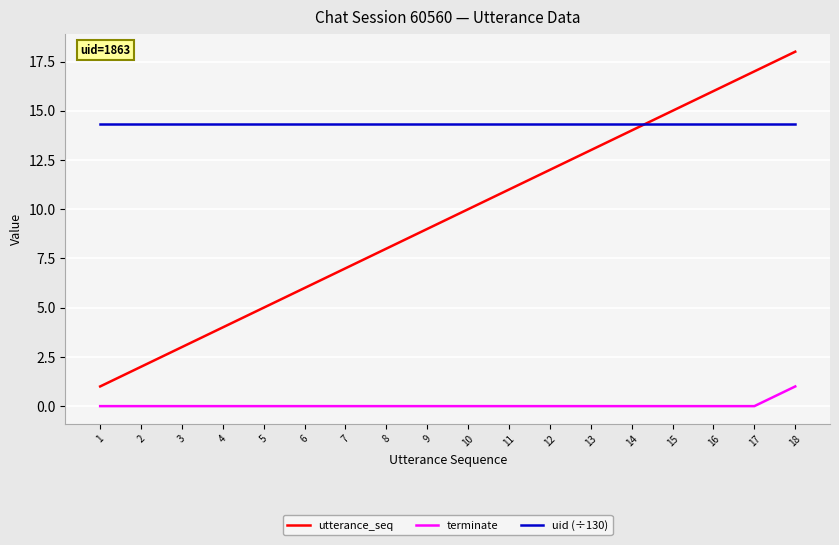

The uid (÷130) series shows 24.9 at 5. True or false?

False